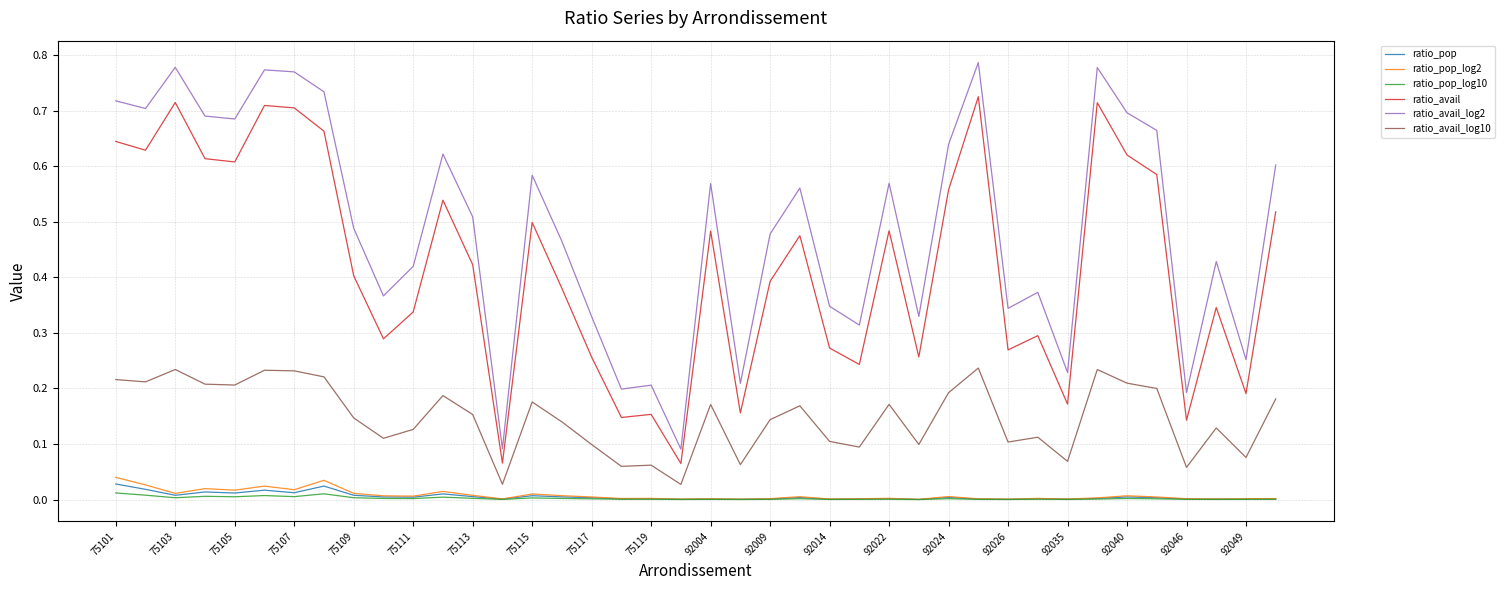

Does the chart have visible grid lines?

Yes